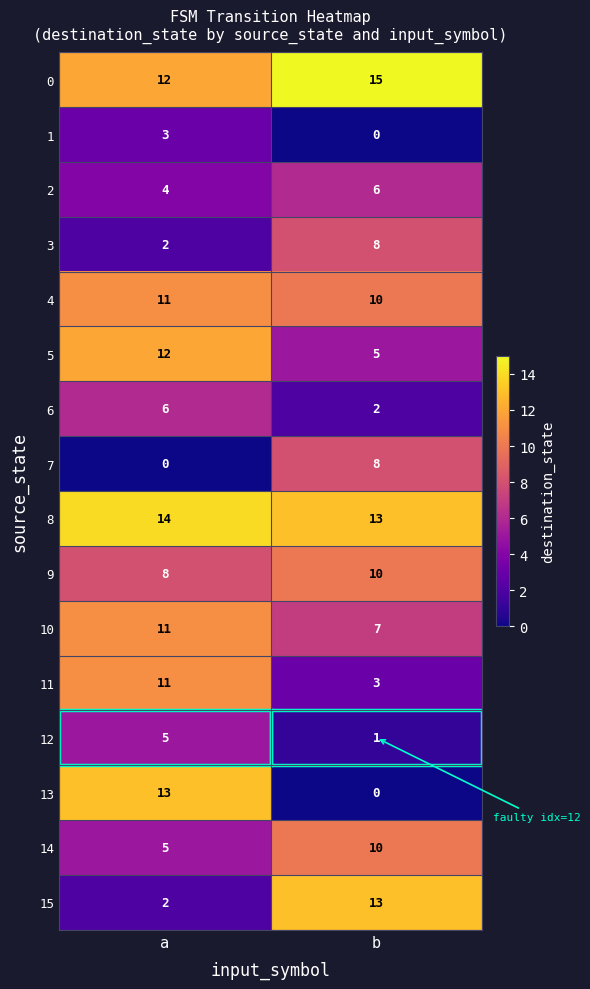

What is the spread (max minus min) of values at b?

15